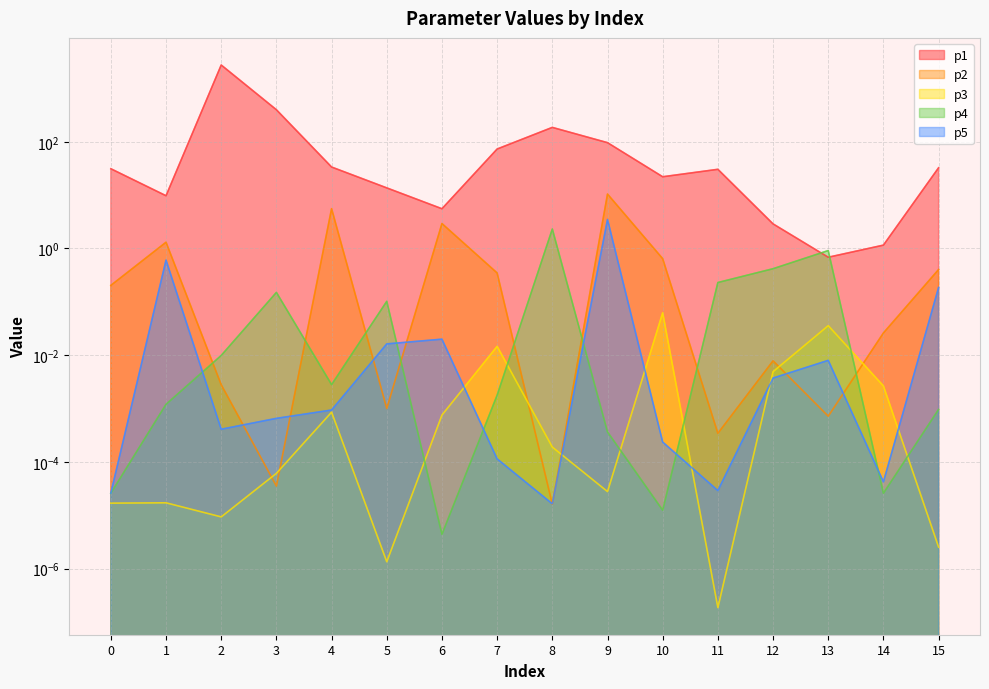

True or false: p4 and p5 cross at least once.

True